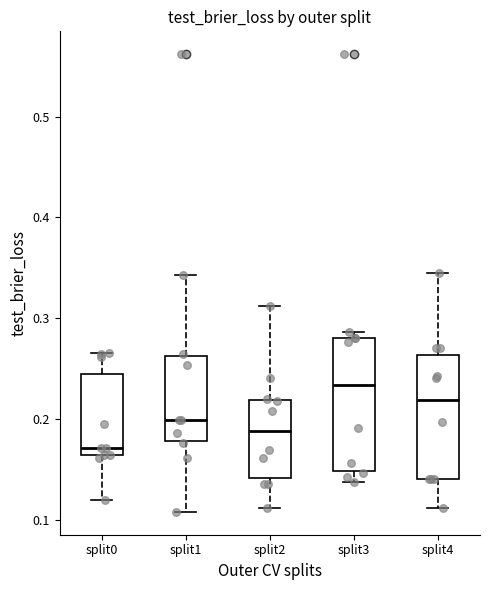

Where does the lower whisker of the box for split3 end on the y-axis? The values are not printed on the chart, so give them approximately, as read against the axis.

0.14